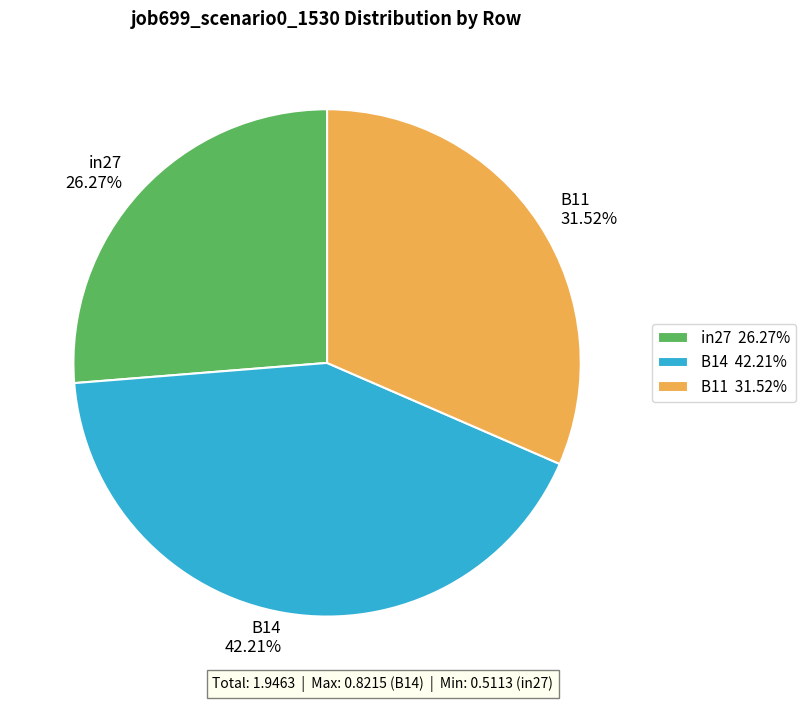

To the nearest percent, what portion does in27 represent?

26%